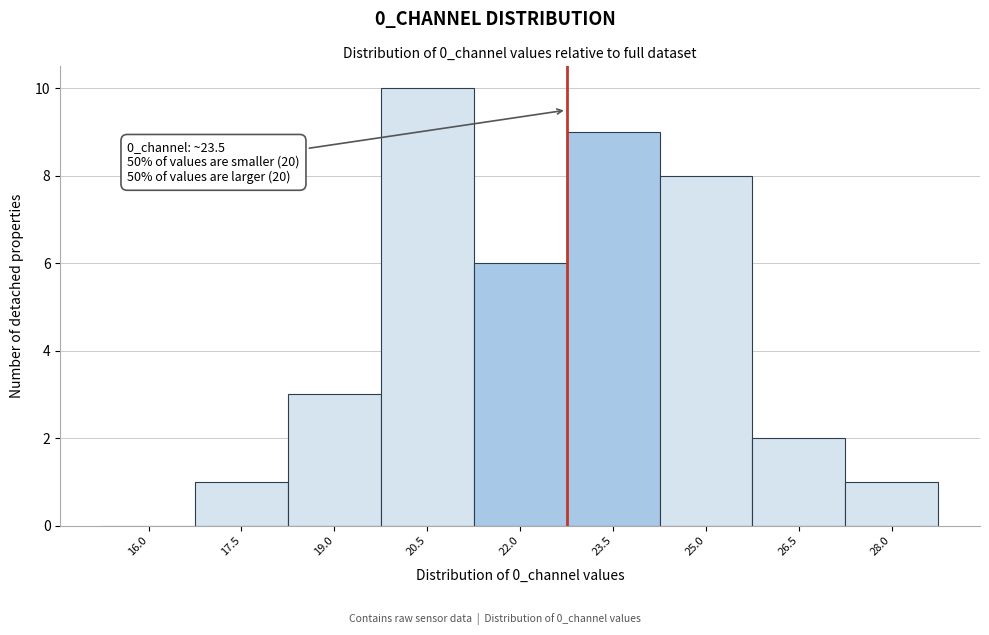

Reading left to right, what are all the values shown in this chart?

16.0=0	17.5=1	19.0=3	20.5=10	22.0=6	23.5=9	25.0=8	26.5=2	28.0=1